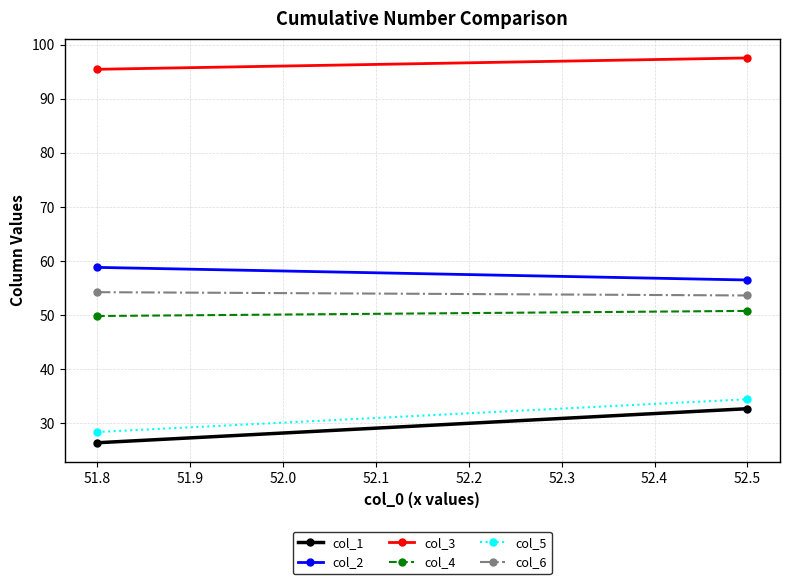

What is the spread (max minus min) of values at 51.8?

69.1